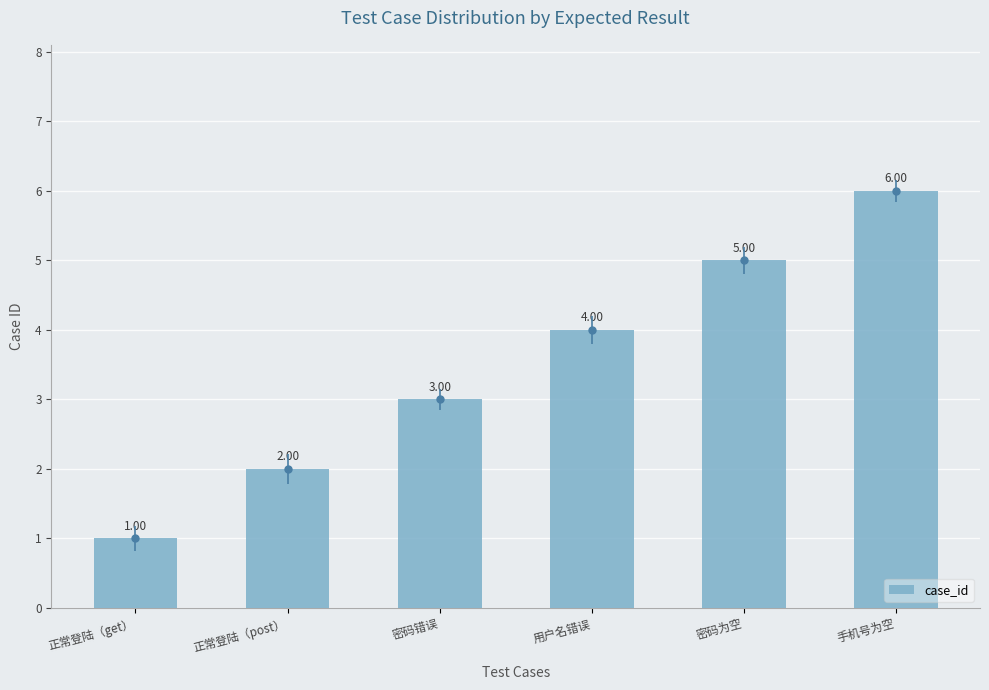

Reading left to right, list all the values displayed in this chart.

正常登陆（get）=1	正常登陆（post）=2	密码错误=3	用户名错误=4	密码为空=5	手机号为空=6